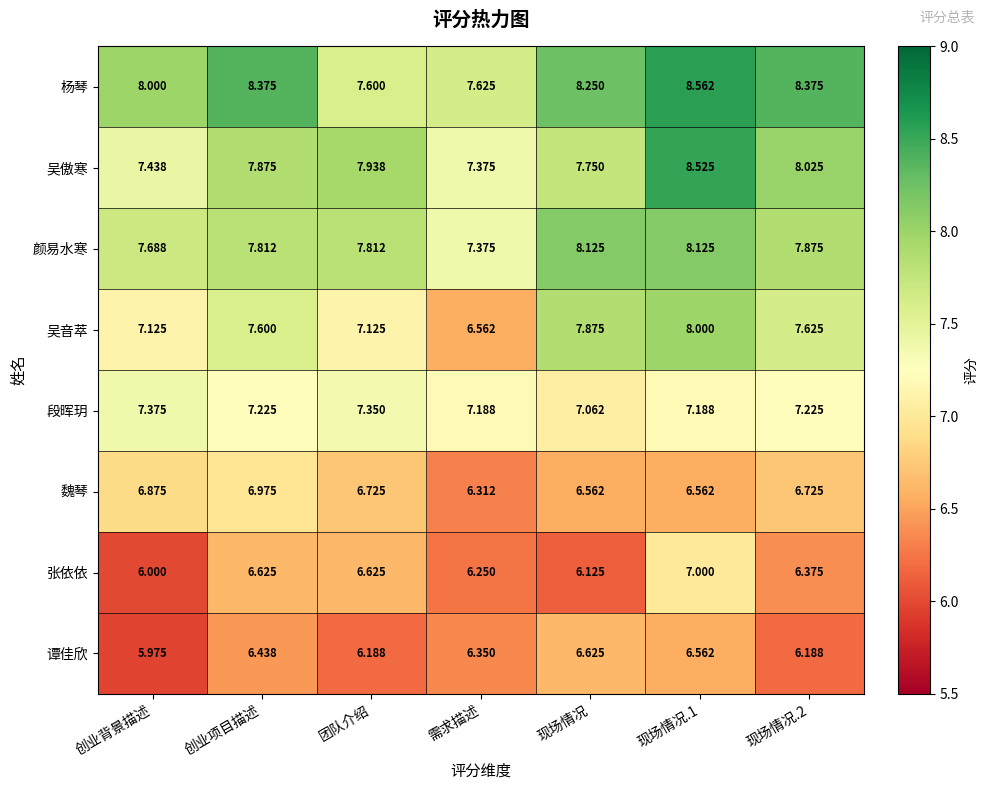

At which category is the sum across all series the highest?

现场情况.1